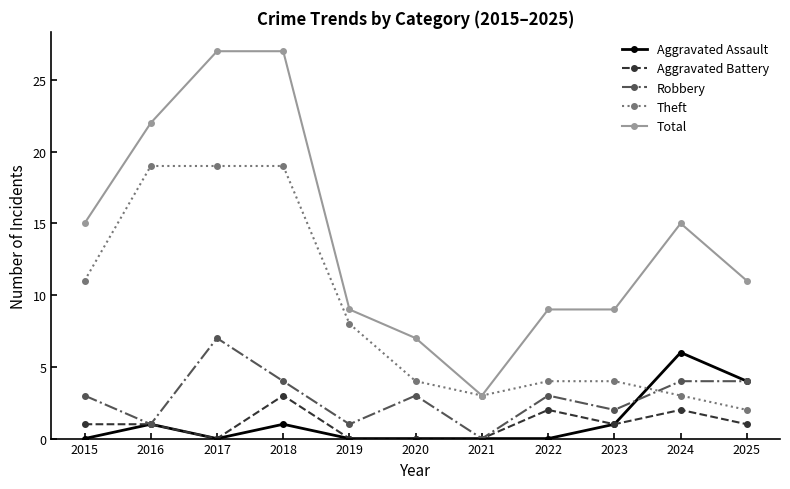

What is the spread (max minus min) of values at 2025?

10